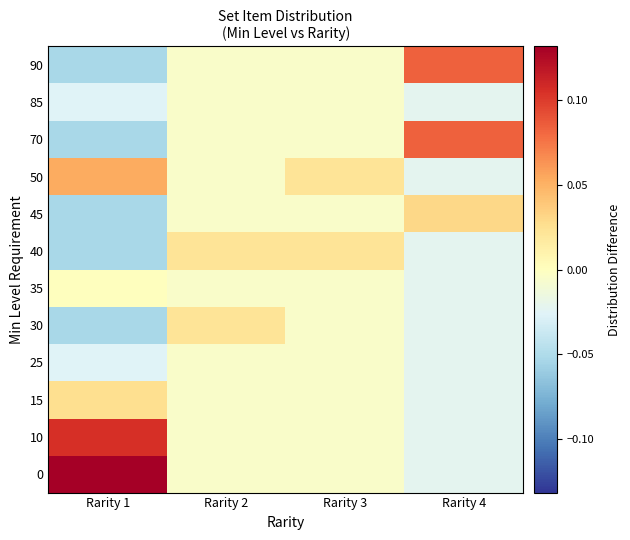

Reading left to right, list all the values displayed in this chart.

row_0: Rarity 1=0.1	Rarity 2=-0.0	Rarity 3=-0.0	Rarity 4=-0.0
row_1: Rarity 1=0.1	Rarity 2=-0.0	Rarity 3=-0.0	Rarity 4=-0.0
row_2: Rarity 1=0.0	Rarity 2=-0.0	Rarity 3=-0.0	Rarity 4=-0.0
row_3: Rarity 1=-0.0	Rarity 2=-0.0	Rarity 3=-0.0	Rarity 4=-0.0
row_4: Rarity 1=-0.1	Rarity 2=0.0	Rarity 3=-0.0	Rarity 4=-0.0
row_5: Rarity 1=0.0	Rarity 2=-0.0	Rarity 3=-0.0	Rarity 4=-0.0
row_6: Rarity 1=-0.1	Rarity 2=0.0	Rarity 3=0.0	Rarity 4=-0.0
row_7: Rarity 1=-0.1	Rarity 2=-0.0	Rarity 3=-0.0	Rarity 4=0.0
row_8: Rarity 1=0.1	Rarity 2=-0.0	Rarity 3=0.0	Rarity 4=-0.0
row_9: Rarity 1=-0.1	Rarity 2=-0.0	Rarity 3=-0.0	Rarity 4=0.1
row_10: Rarity 1=-0.0	Rarity 2=-0.0	Rarity 3=-0.0	Rarity 4=-0.0
row_11: Rarity 1=-0.1	Rarity 2=-0.0	Rarity 3=-0.0	Rarity 4=0.1